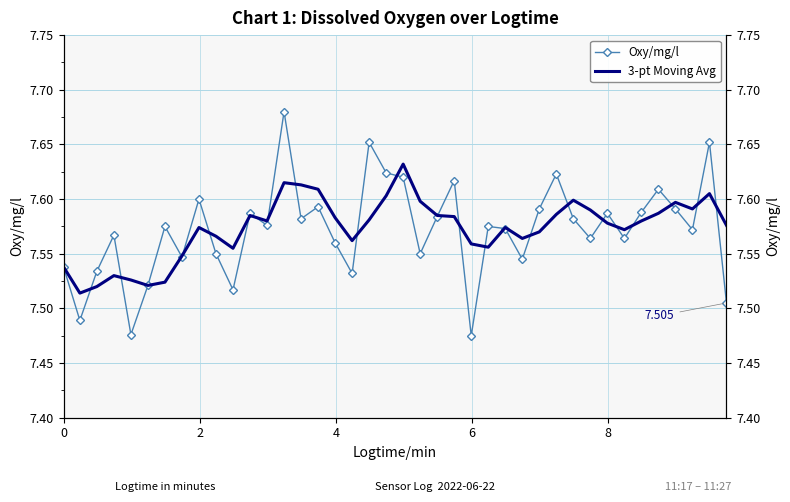

In Oxy/mg/l, how many points are higher than both neighbors (excluding endpoints)?

13